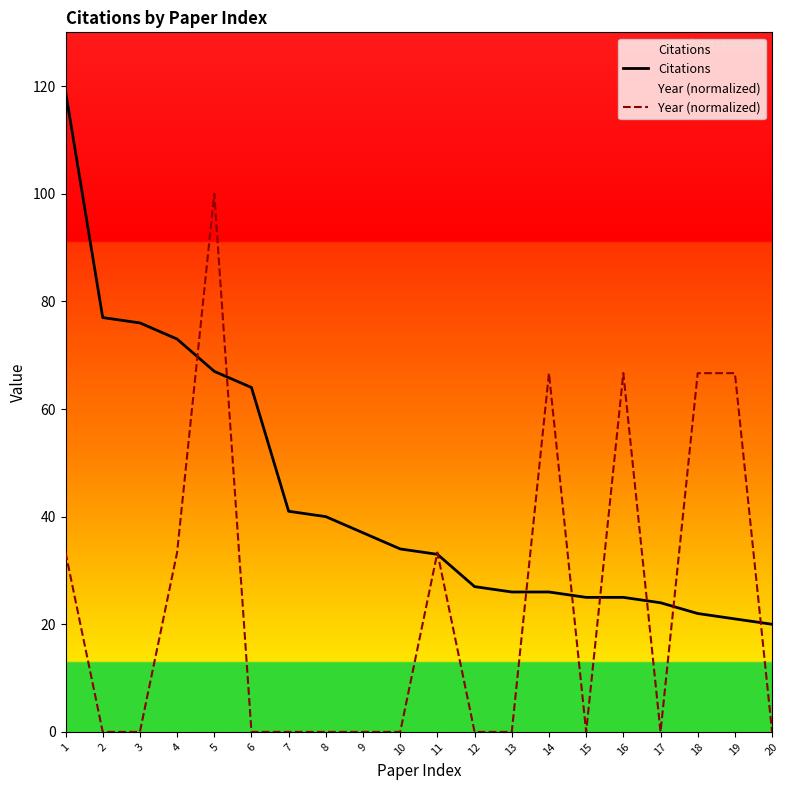

Which series has the largest range (max minus min)?

Year (normalized)